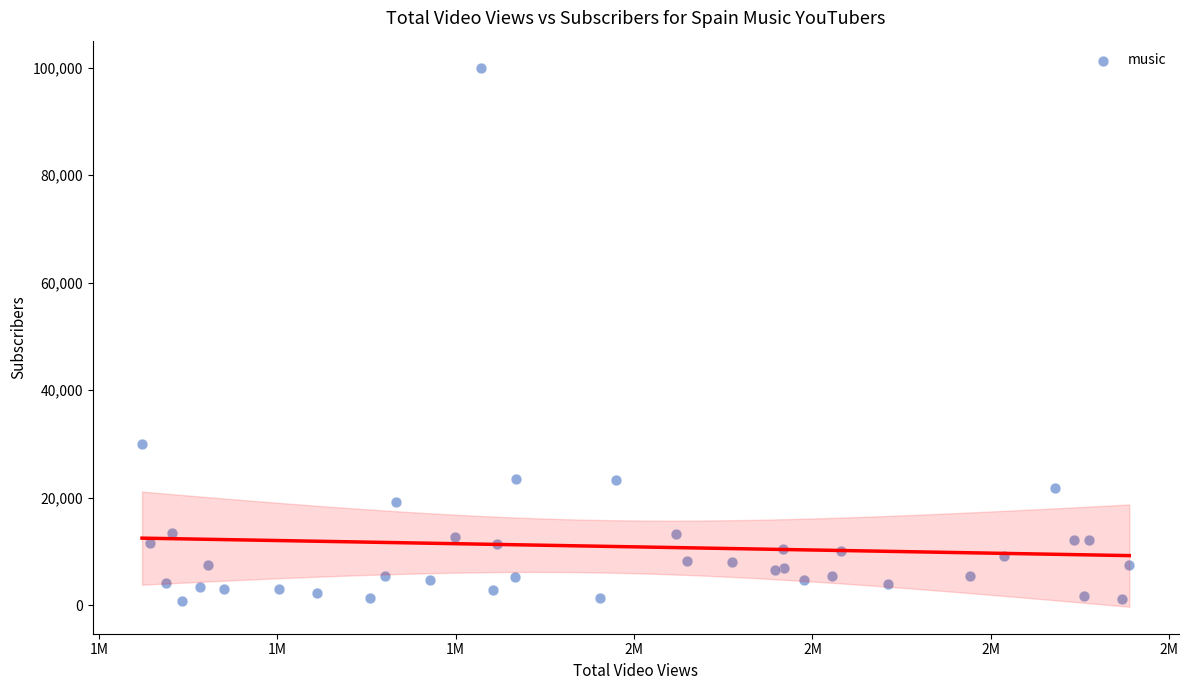

What Y value in the scatter plot is closest to 50364?

30000